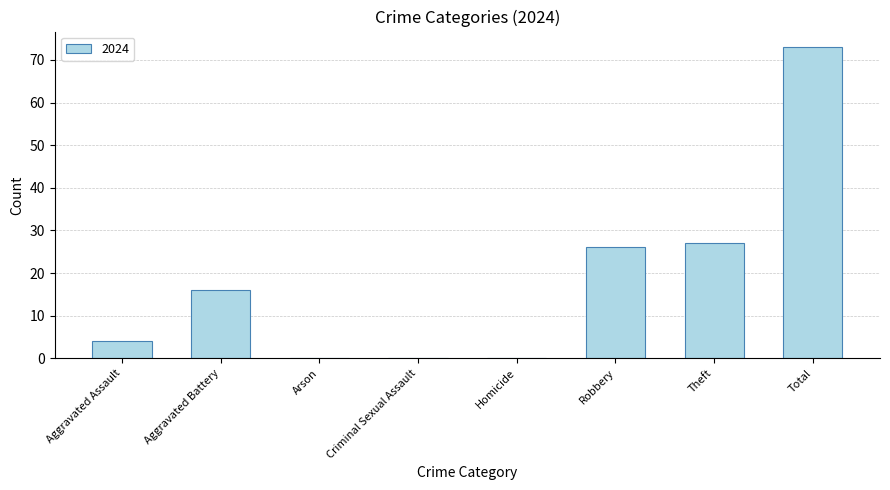

What is the sum of all values?

146